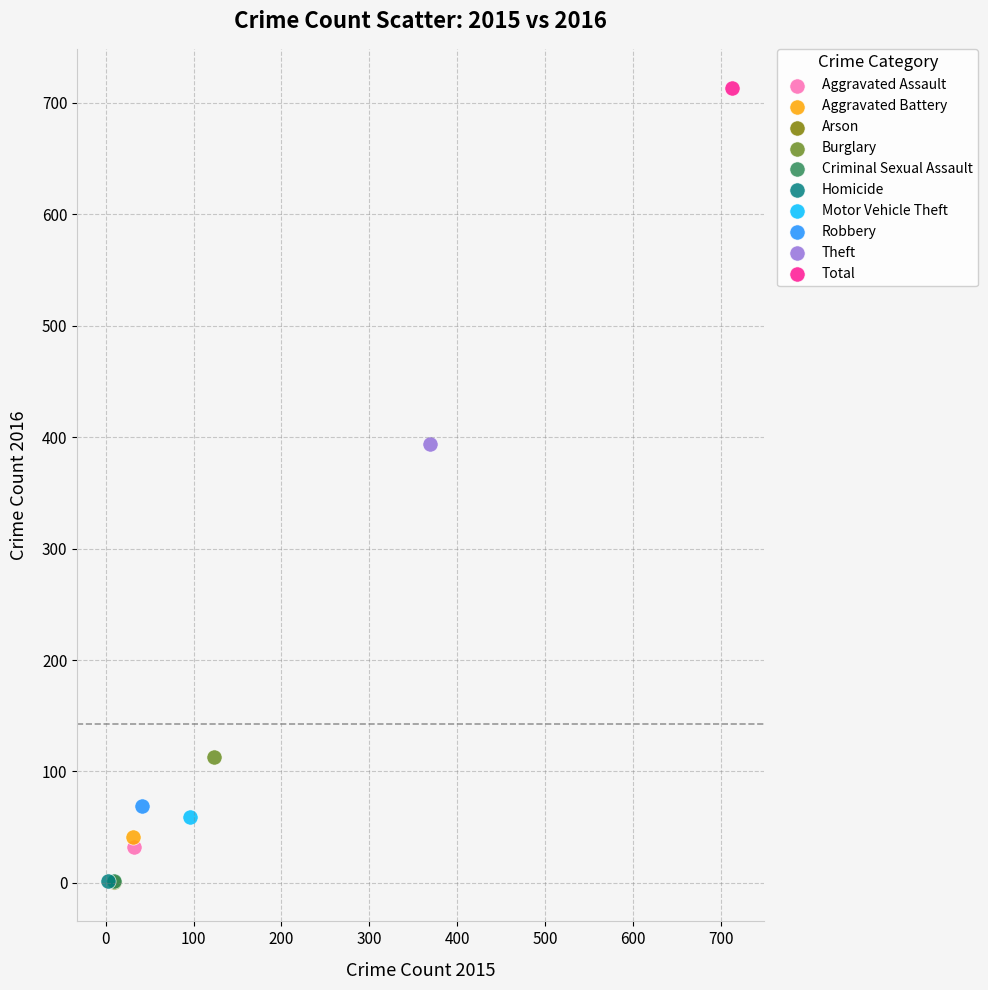

What are all the series names shown in the legend?

Aggravated Assault, Aggravated Battery, Arson, Burglary, Criminal Sexual Assault, Homicide, Motor Vehicle Theft, Robbery, Theft, Total